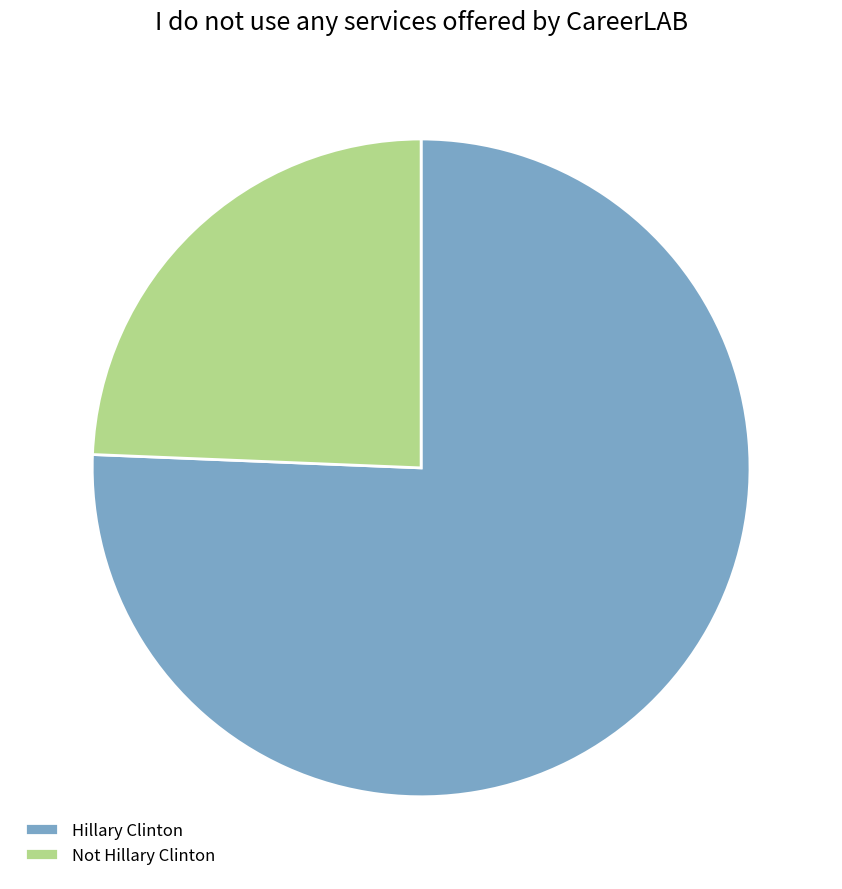

Rank the categories by value from highest to lowest.

Hillary Clinton, Not Hillary Clinton